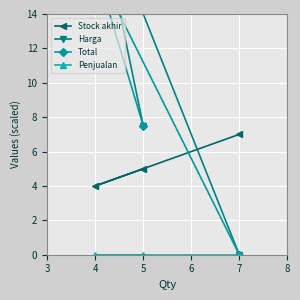

The Stock akhir series shows 2 at 7. True or false?

False